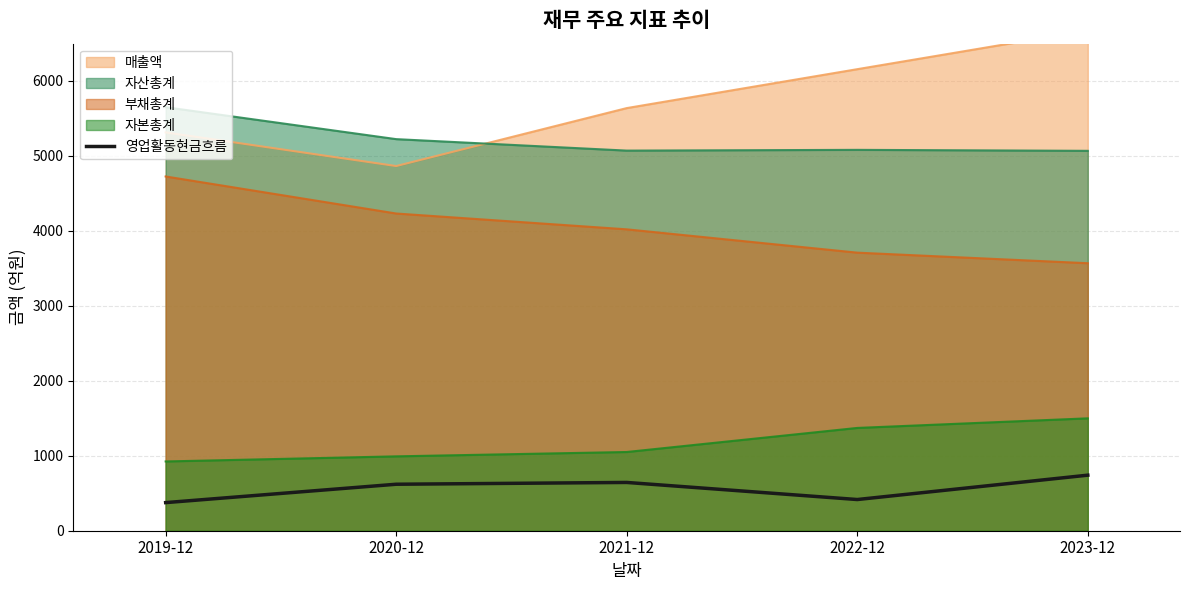

How many points are lower than both their immediate neighbors (excluding endpoints)?

1